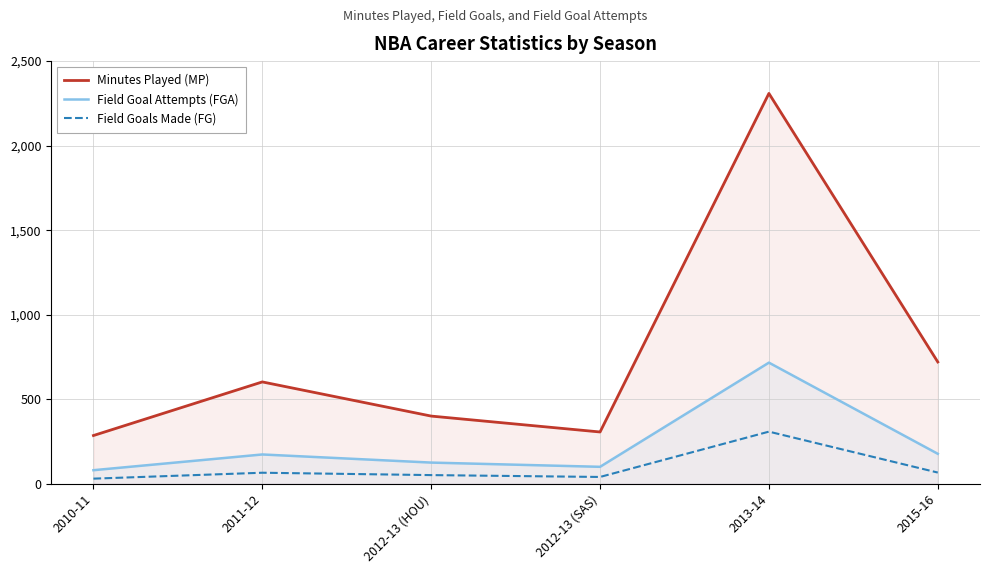

List the series in order of their peak value, lowest first.

Field Goals Made (FG), Field Goal Attempts (FGA), Minutes Played (MP)